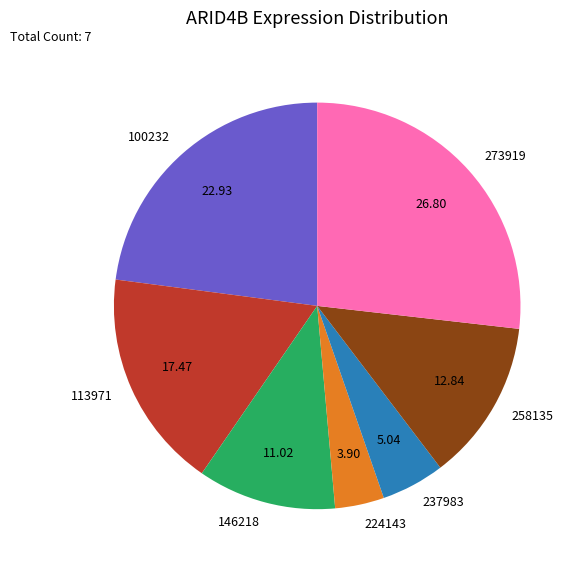

How many slices are in this pie chart?

7